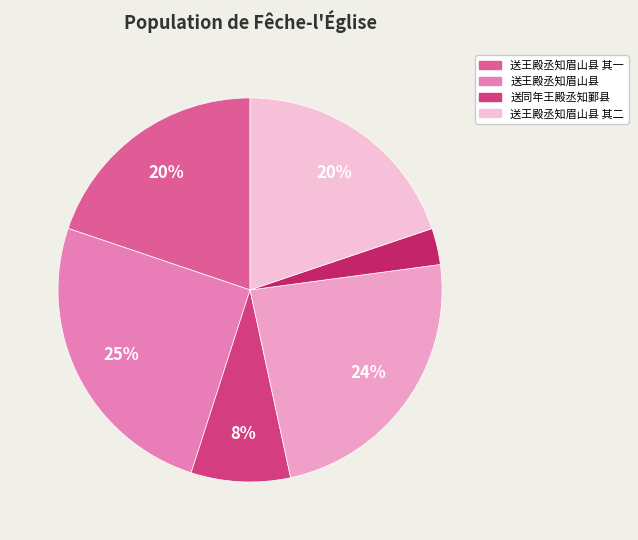

How many slices are in this pie chart?

6